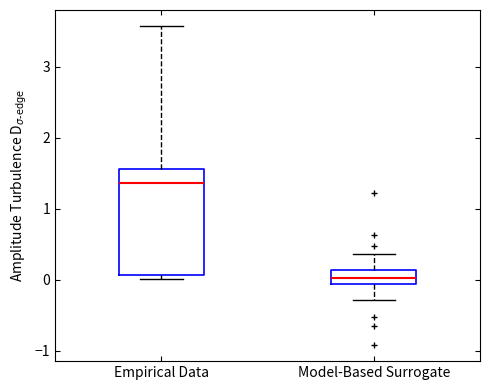

Where does the median line of the box for Model-Based Surrogate sit on the y-axis? The values are not printed on the chart, so give them approximately, as read against the axis.

0.0